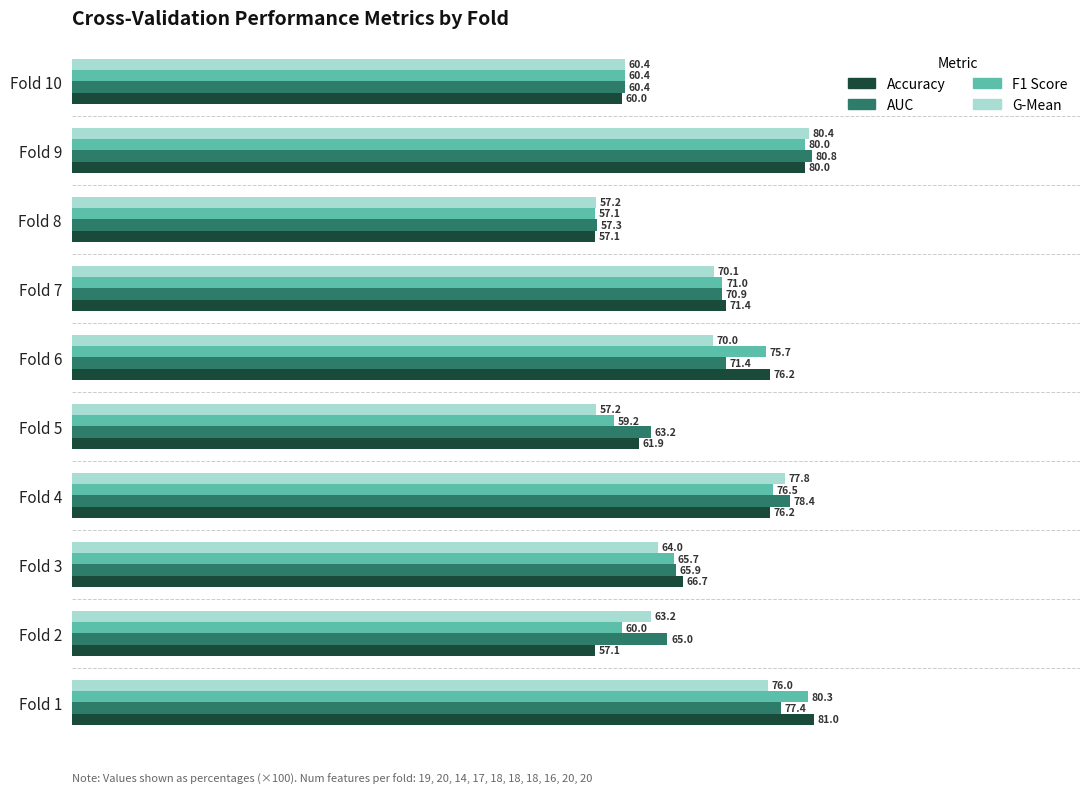

How many values in the G-Mean series are below 70?

5